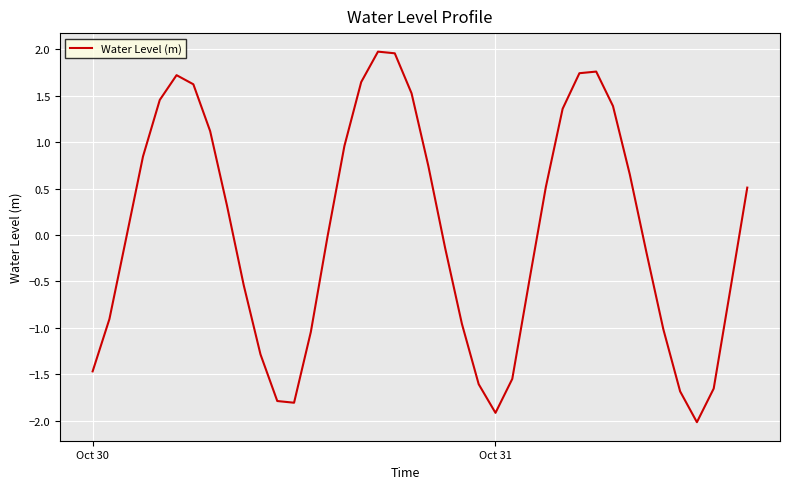

What is the difference between the maximum and minimum values?

4.0